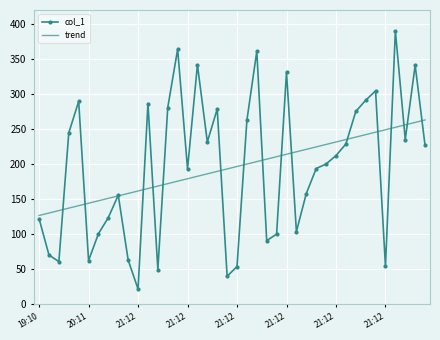

Which series has the widest spread of values?

col_1